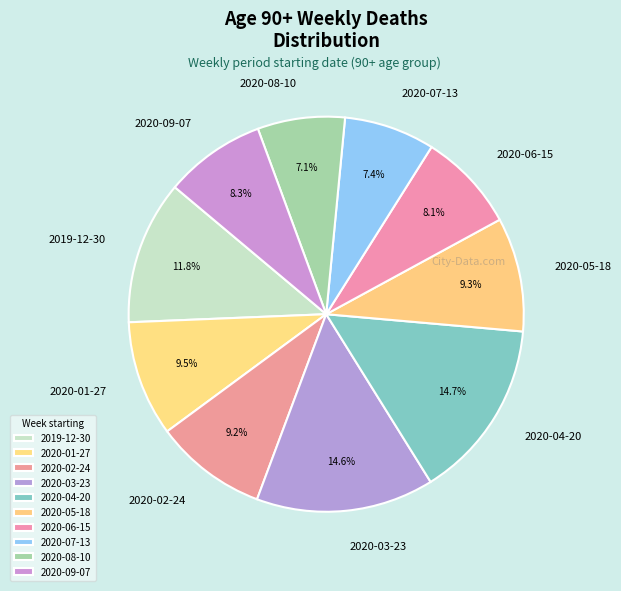

What is the ratio of the value at 2020-09-07 to the value at 2020-08-10?

1.2